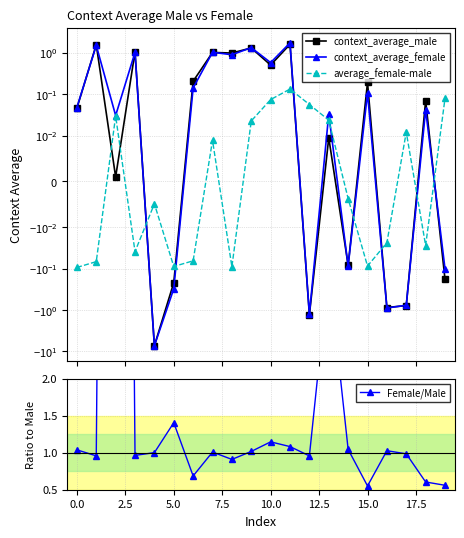

The value of average_female-male at 17.5 is -0.0. True or false?

False